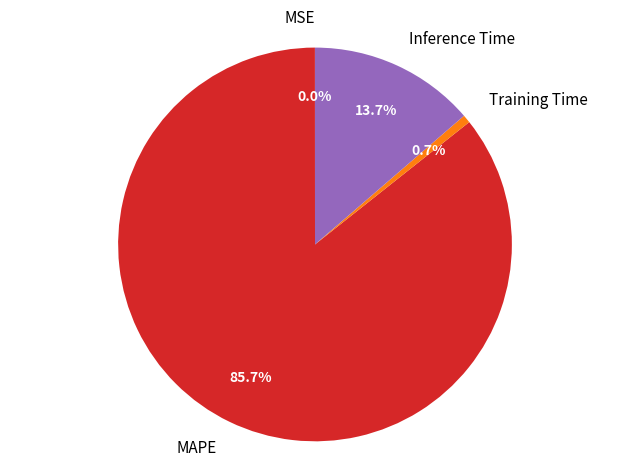

The MAPE slice represents 77% of the pie. True or false?

False